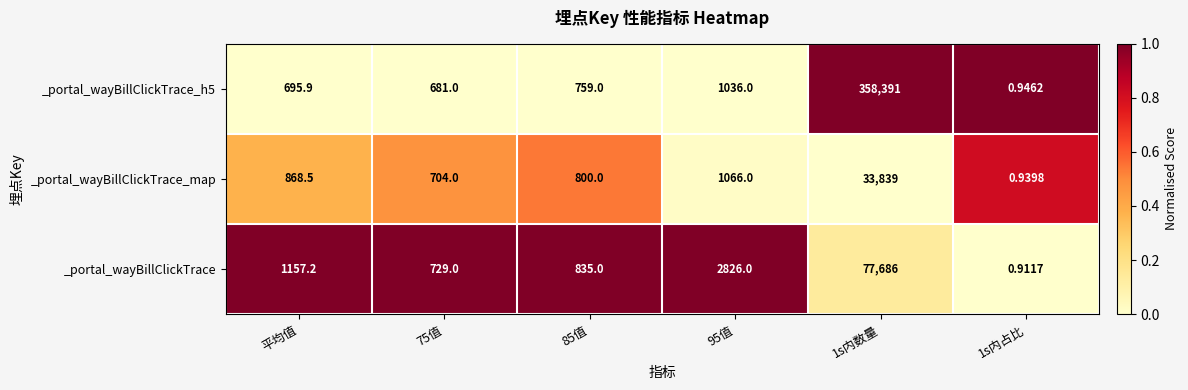

Is the value of _portal_wayBillClickTrace_map at 1s内占比 greater than the value of _portal_wayBillClickTrace at 95值?

No